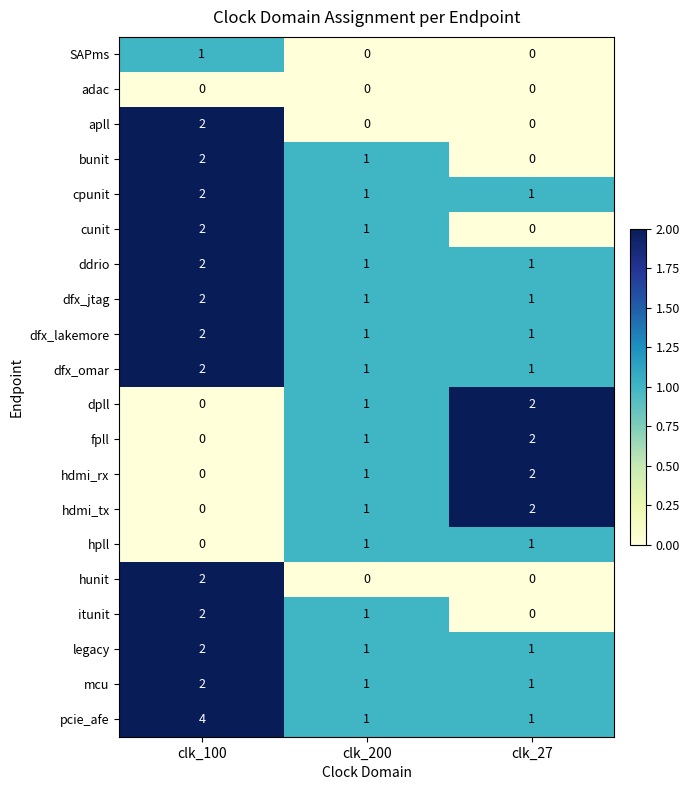

True or false: legacy has a value of 2 at clk_200.

False